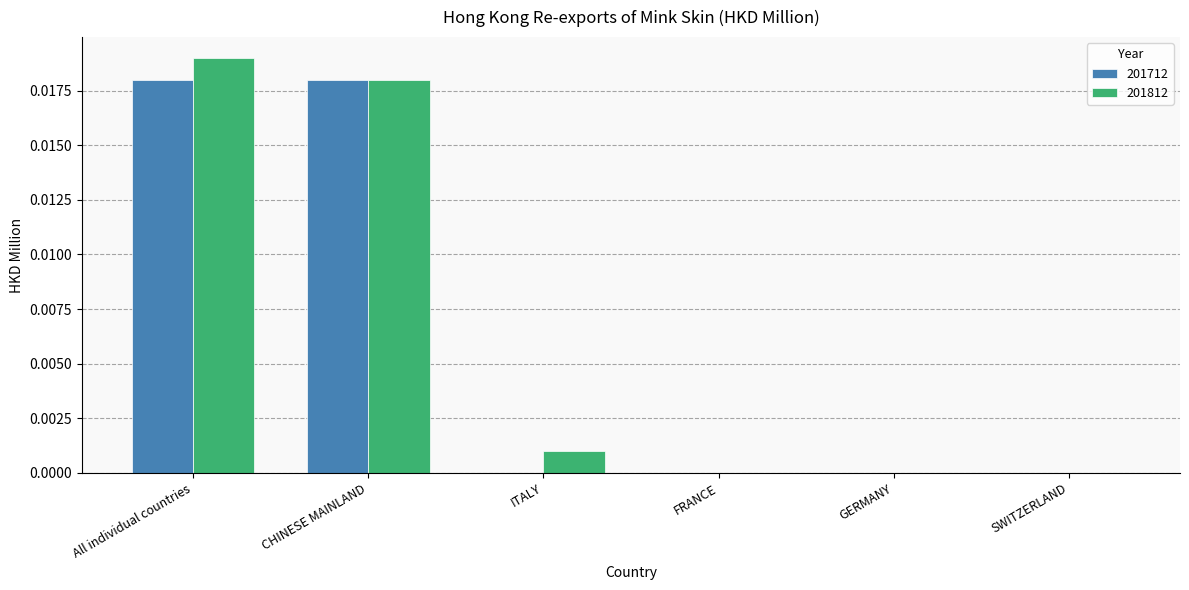

Between All individual countries and FRANCE, which series saw the biggest shift?

201812